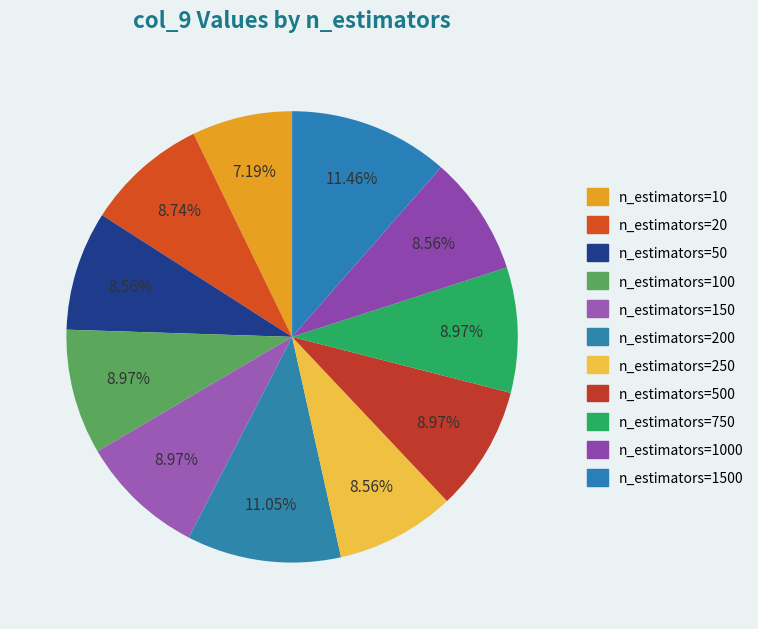

Which slice is the largest?

n_estimators=1500